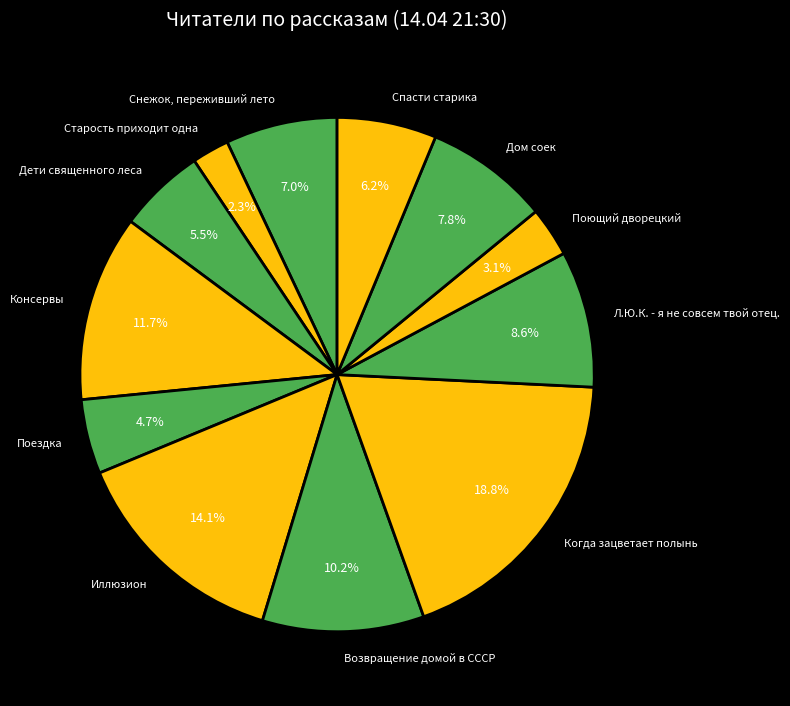

To the nearest percent, what is the difference between the Снежок, переживший лето and Иллюзион slice percentages?

7%